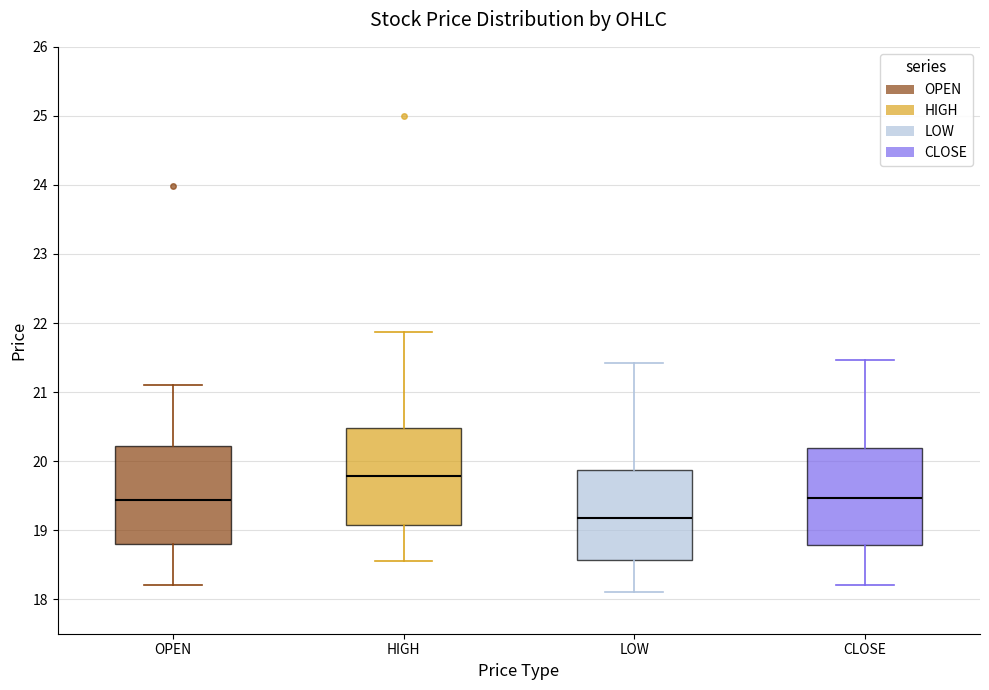

Which box has the highest median line?

HIGH